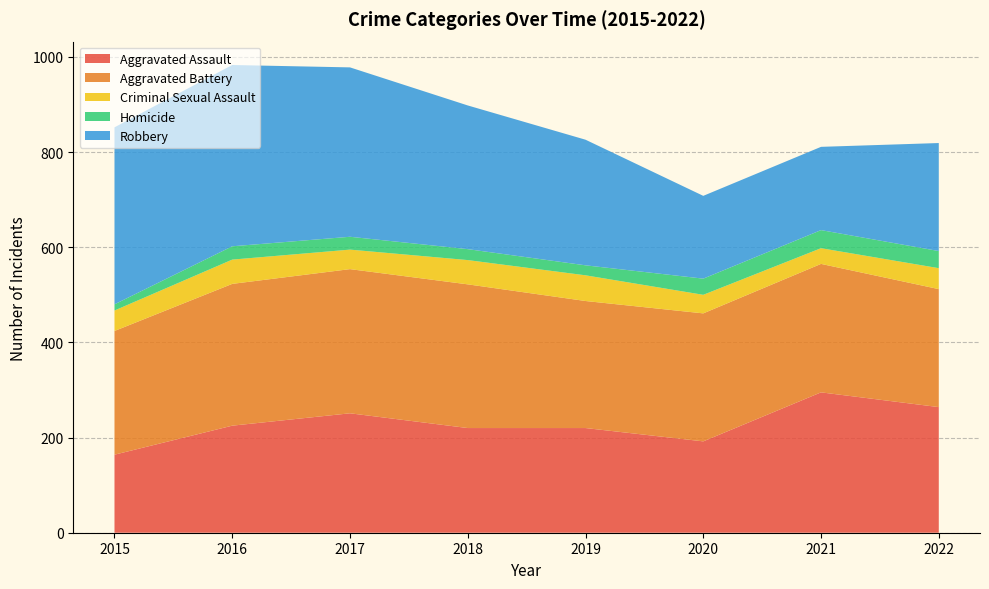

Reading left to right, extract all data points from this chart.

Aggravated Assault: 164	225	251	220	220	192	295	264
Aggravated Battery: 260	298	303	302	267	269	270	248
Criminal Sexual Assault: 43	51	41	51	54	39	33	44
Homicide: 13	28	27	23	21	34	38	36
Robbery: 372	381	356	302	264	174	175	227